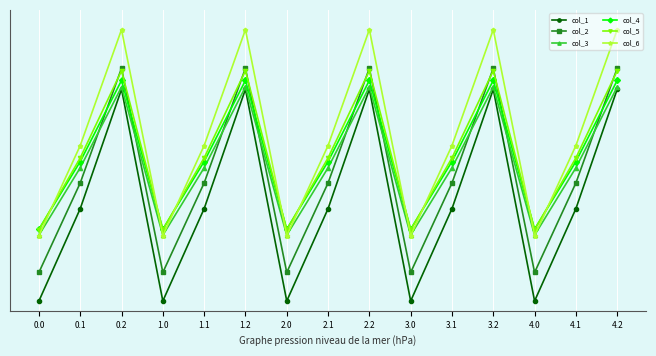

At which category does the chart reach its peak across all series?

0.2